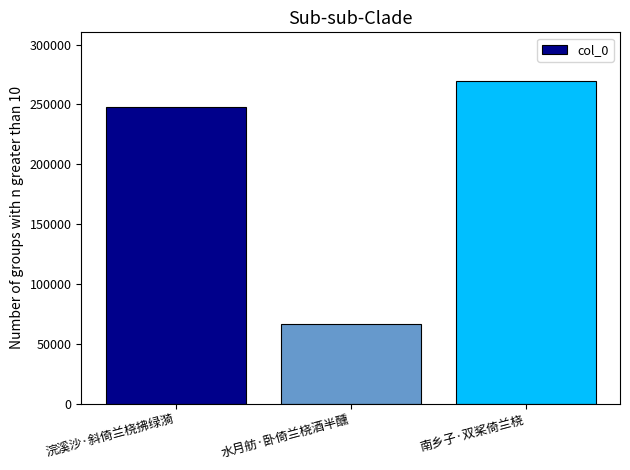

The value at 浣溪沙·斜倚兰桡拂绿漪 is 248231. True or false?

True